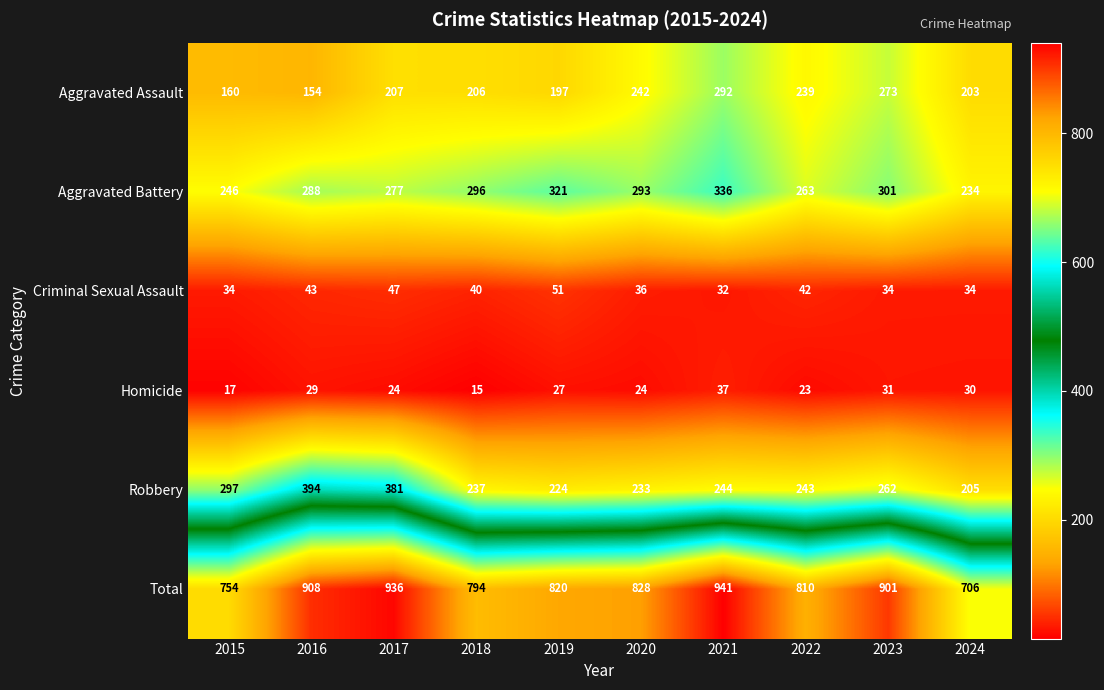

At which label is Aggravated Assault closest to 223?

2017